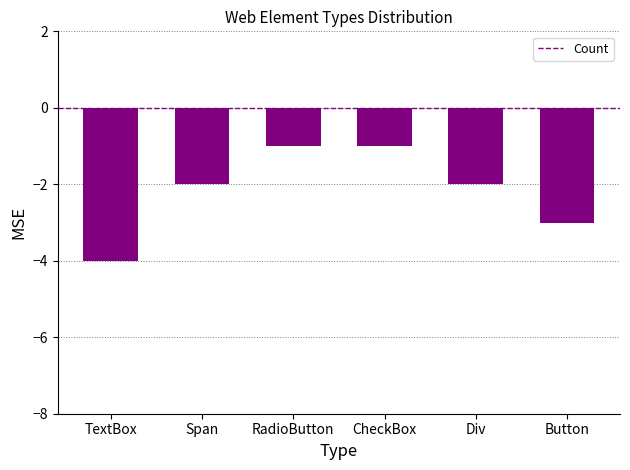

What is the average value?

-2